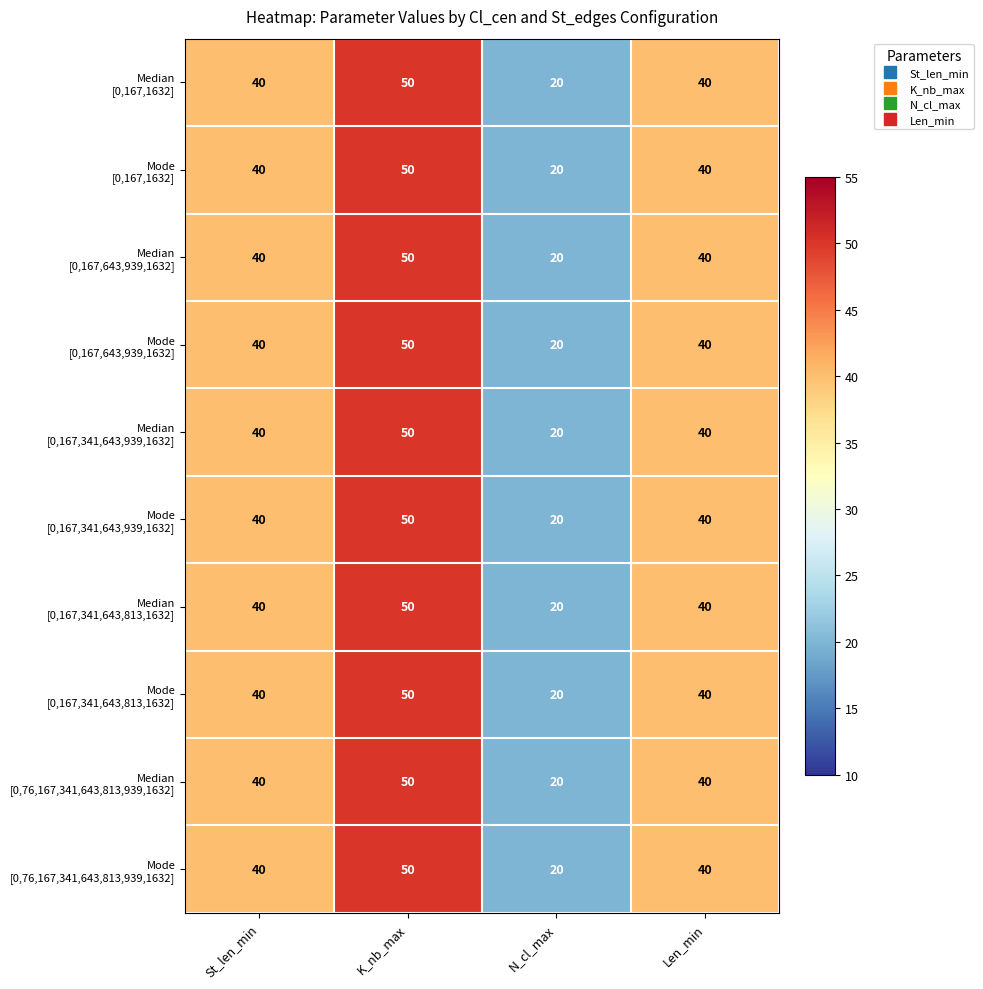

At how many categories does at least one series exceed 37?

3